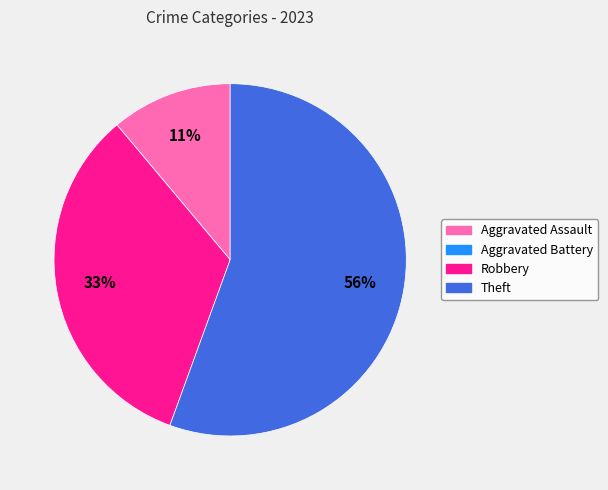

To the nearest percent, what is the combined percentage of Robbery and Aggravated Assault?

44%